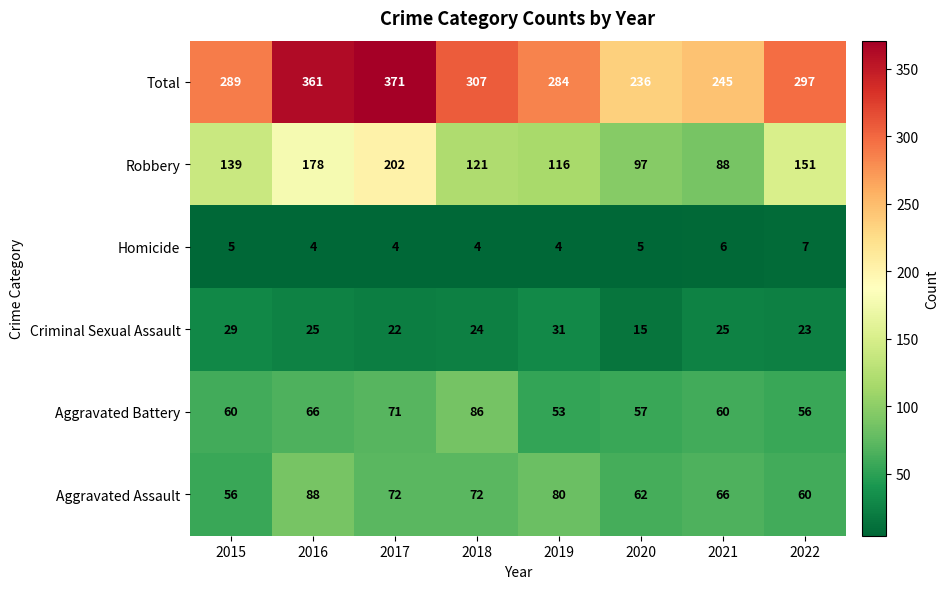

What is the sum of all Criminal Sexual Assault values?

194